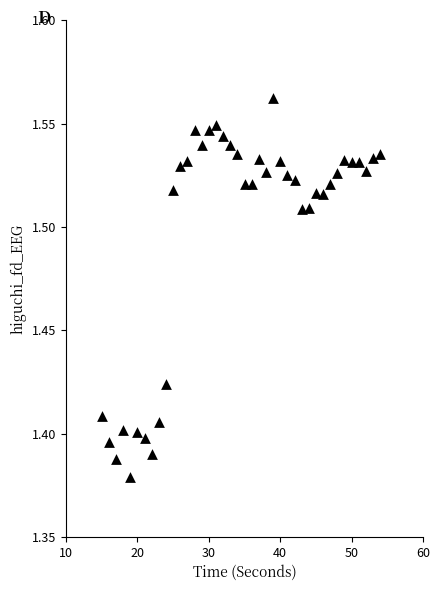

What is the range of X values (max minus min)?

39.0